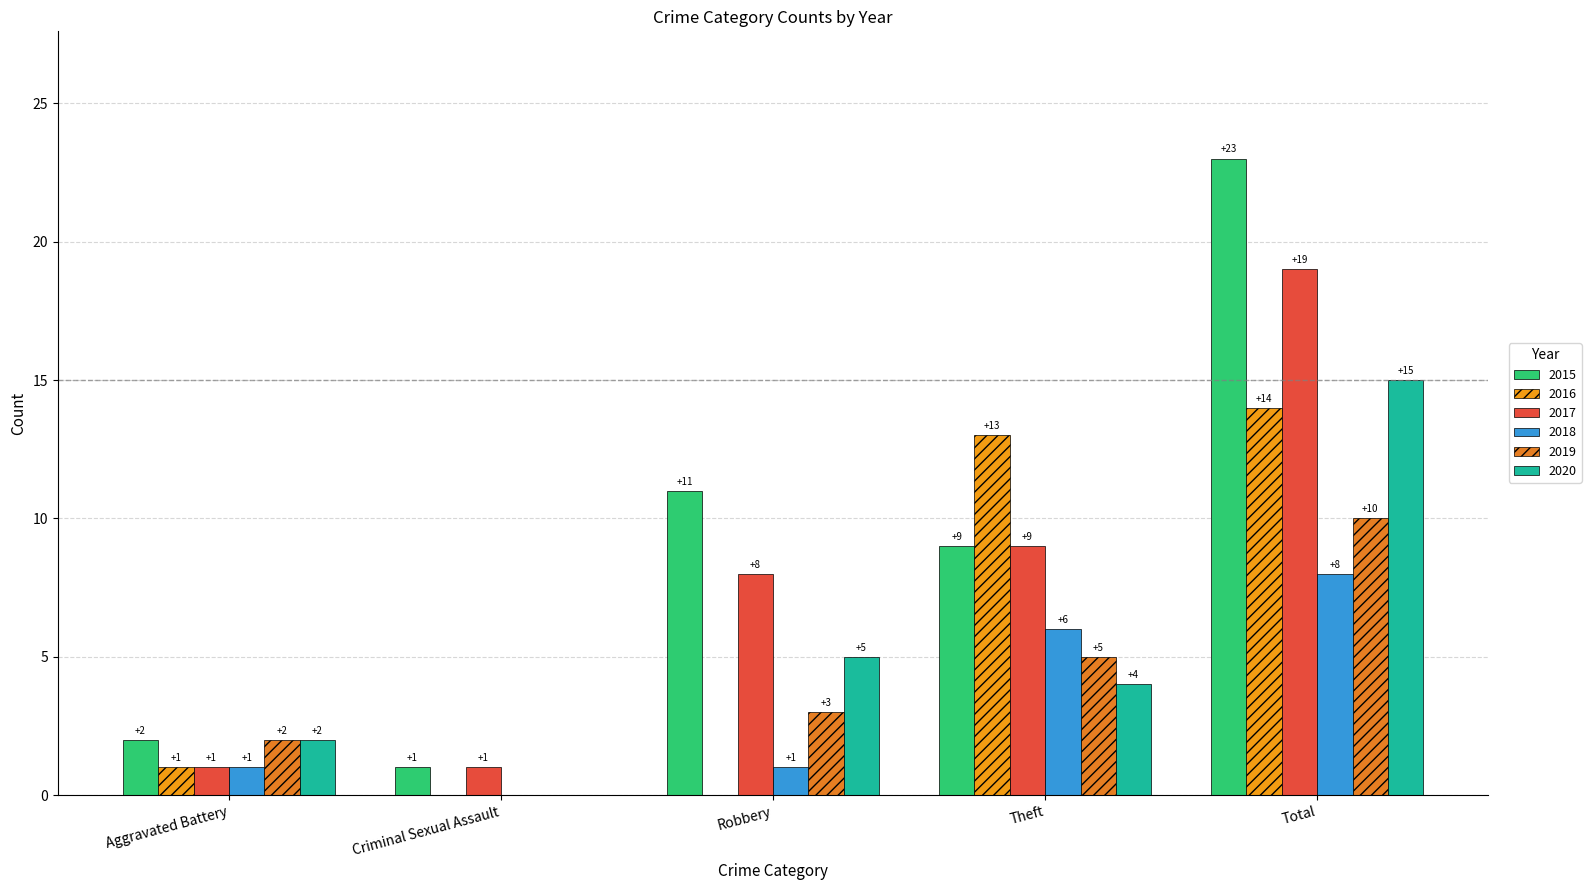

At which category is the sum across all series the highest?

Total